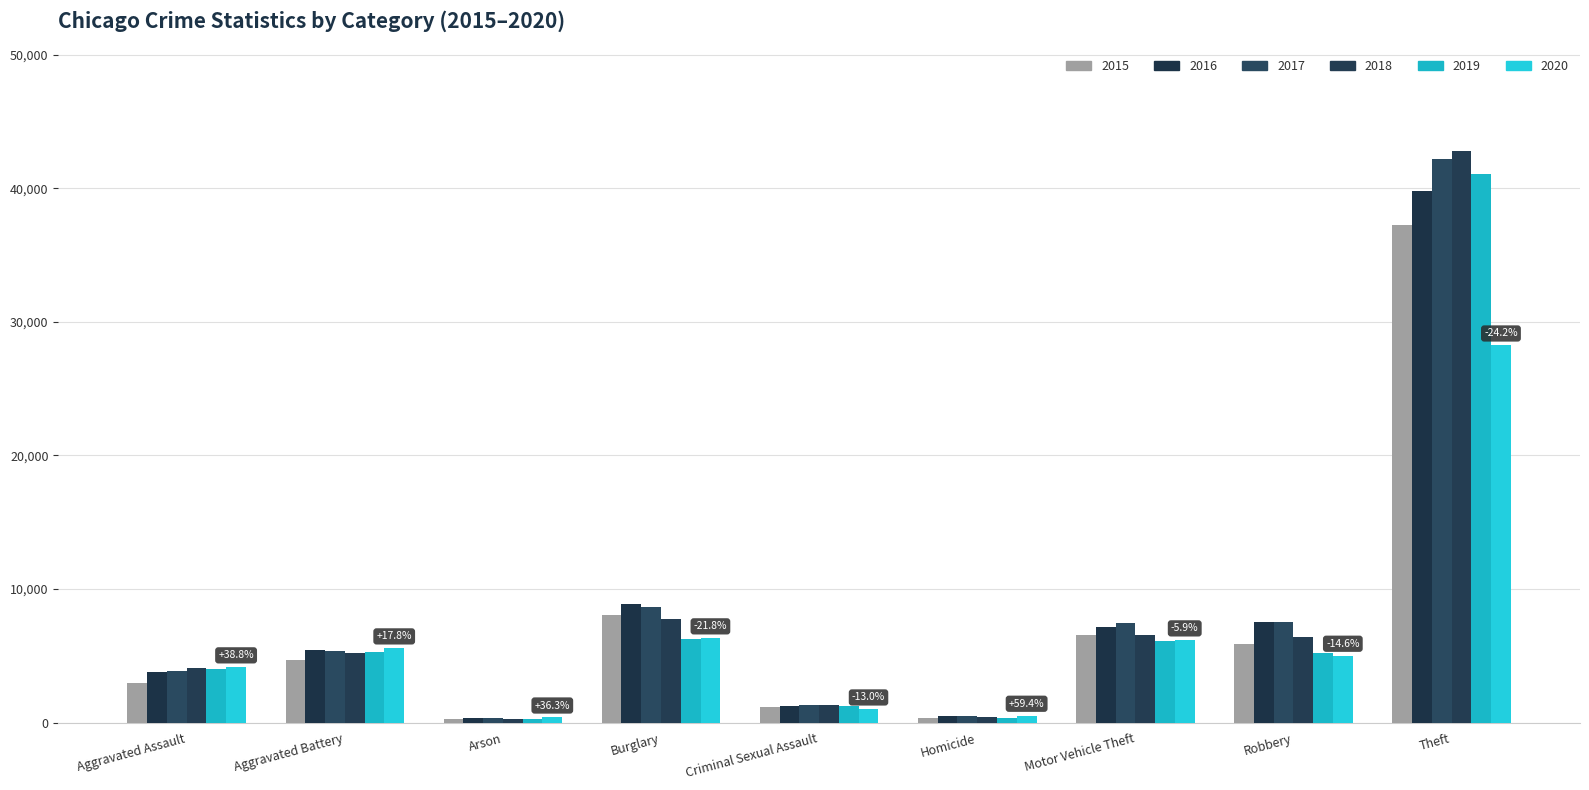

Reading right to left, what are all the values shown in this chart?

2015: Theft=37244	Robbery=5866	Motor Vehicle Theft=6546	Homicide=325	Criminal Sexual Assault=1138	Burglary=8075	Arson=284	Aggravated Battery=4721	Aggravated Assault=2984
2016: Theft=39762	Robbery=7496	Motor Vehicle Theft=7147	Homicide=496	Criminal Sexual Assault=1243	Burglary=8883	Arson=347	Aggravated Battery=5461	Aggravated Assault=3779
2017: Theft=42197	Robbery=7524	Motor Vehicle Theft=7435	Homicide=469	Criminal Sexual Assault=1312	Burglary=8666	Arson=312	Aggravated Battery=5342	Aggravated Assault=3879
2018: Theft=42779	Robbery=6409	Motor Vehicle Theft=6522	Homicide=385	Criminal Sexual Assault=1297	Burglary=7759	Arson=245	Aggravated Battery=5185	Aggravated Assault=4060
2019: Theft=41103	Robbery=5189	Motor Vehicle Theft=6082	Homicide=335	Criminal Sexual Assault=1270	Burglary=6257	Arson=245	Aggravated Battery=5313	Aggravated Assault=3983
2020: Theft=28235	Robbery=5010	Motor Vehicle Theft=6160	Homicide=518	Criminal Sexual Assault=990	Burglary=6312	Arson=387	Aggravated Battery=5560	Aggravated Assault=4141